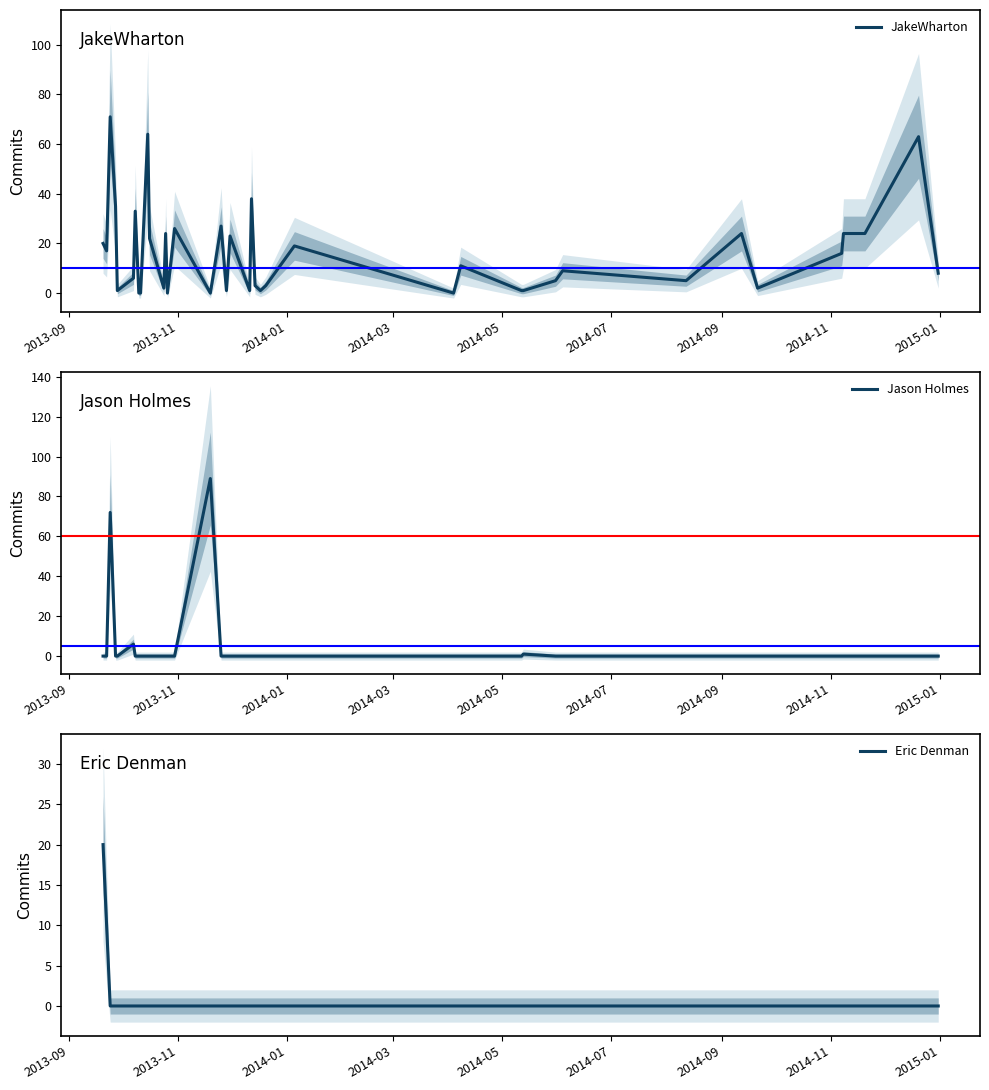

How many times do JakeWharton and Jason Holmes cross each other?

4